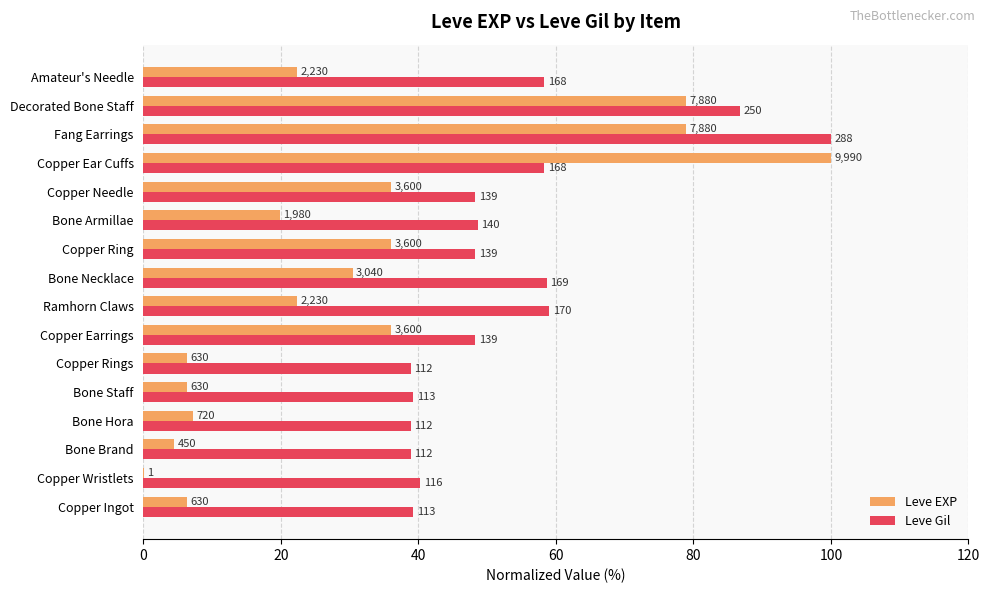

Reading right to left, list all the values displayed in this chart.

Leve EXP: 22.3	78.9	78.9	100.0	36.0	19.8	36.0	30.4	22.3	36.0	6.3	6.3	7.2	4.5	0.0	6.3
Leve Gil: 58.3	86.8	100.0	58.3	48.3	48.6	48.3	58.7	59.0	48.3	38.9	39.2	38.9	38.9	40.3	39.2